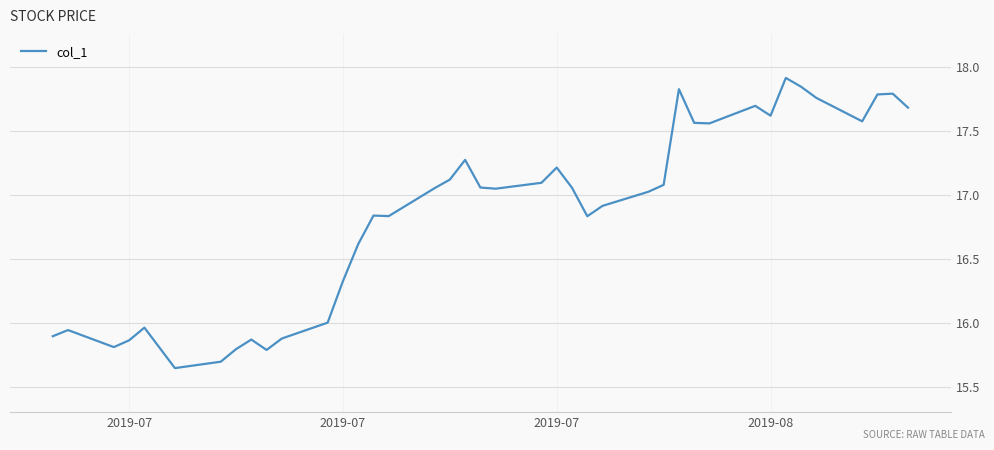

What is the difference between the maximum and minimum values?

2.3